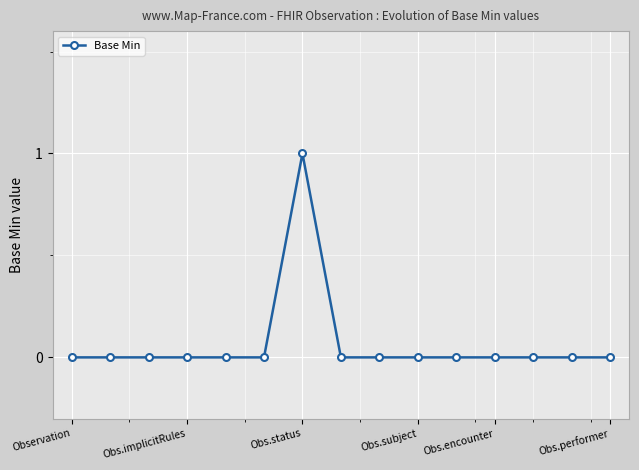

Count the number of categories in the chart.

15